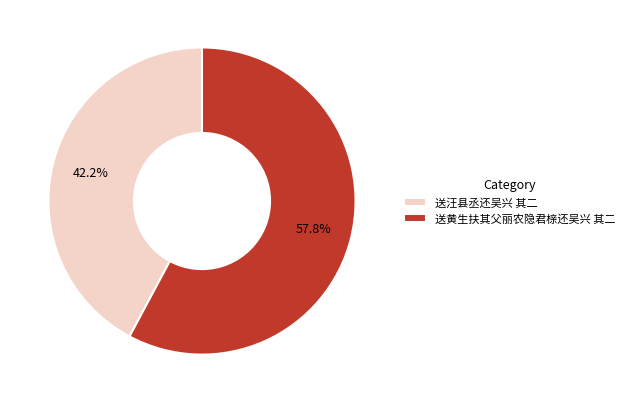

How many slices are in this pie chart?

2